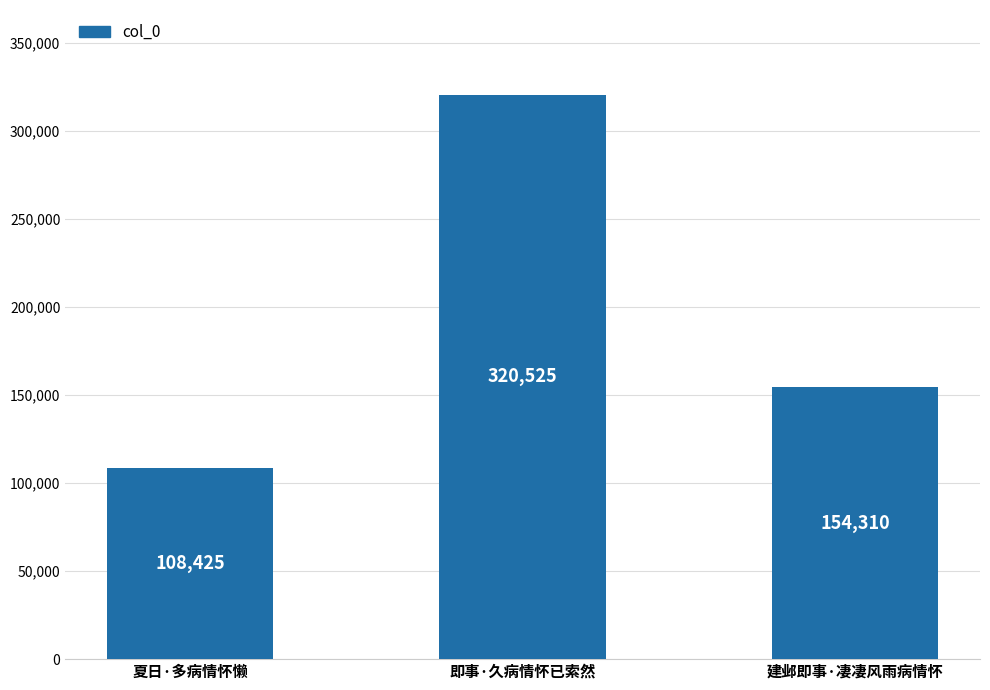

What is the label of the 3rd bar from the left?

建邺即事·凄凄风雨病情怀